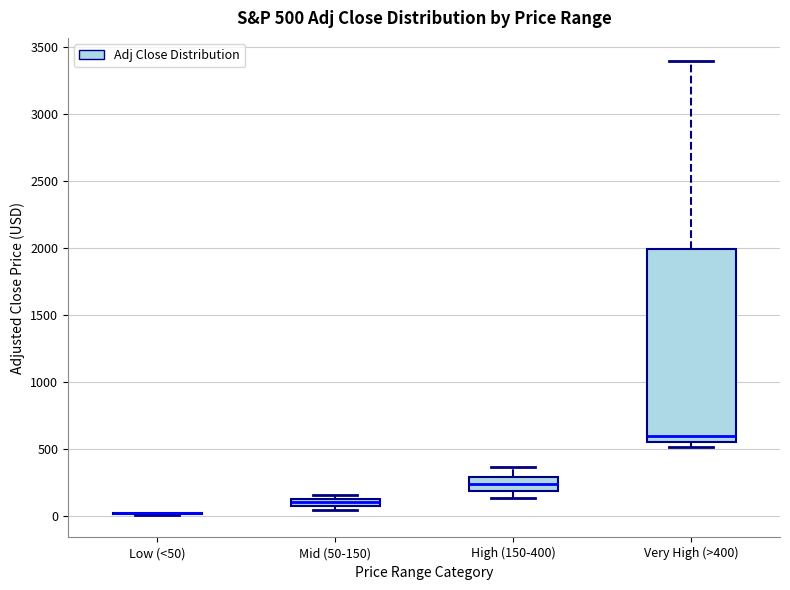

Which box is the tallest, from its lower edge to its upper edge?

Very High (>400)